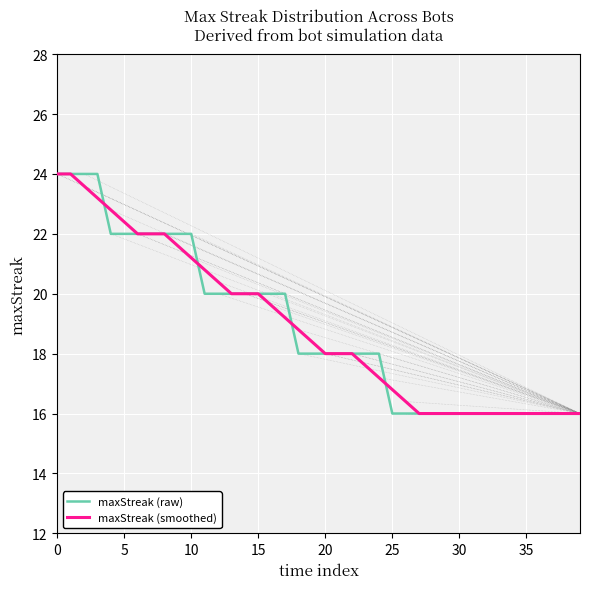

What is the maximum value for maxStreak (smoothed)?

24.0